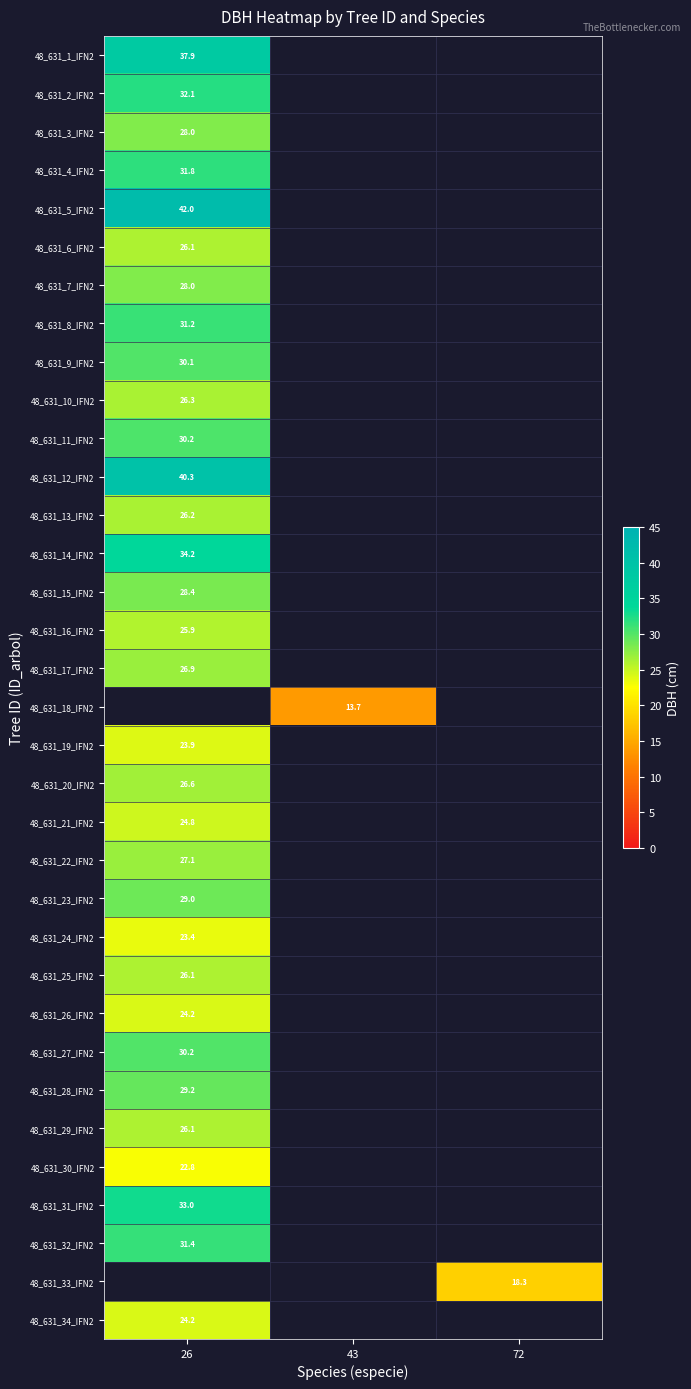

Which series has the largest range (max minus min)?

48_631_1_IFN2